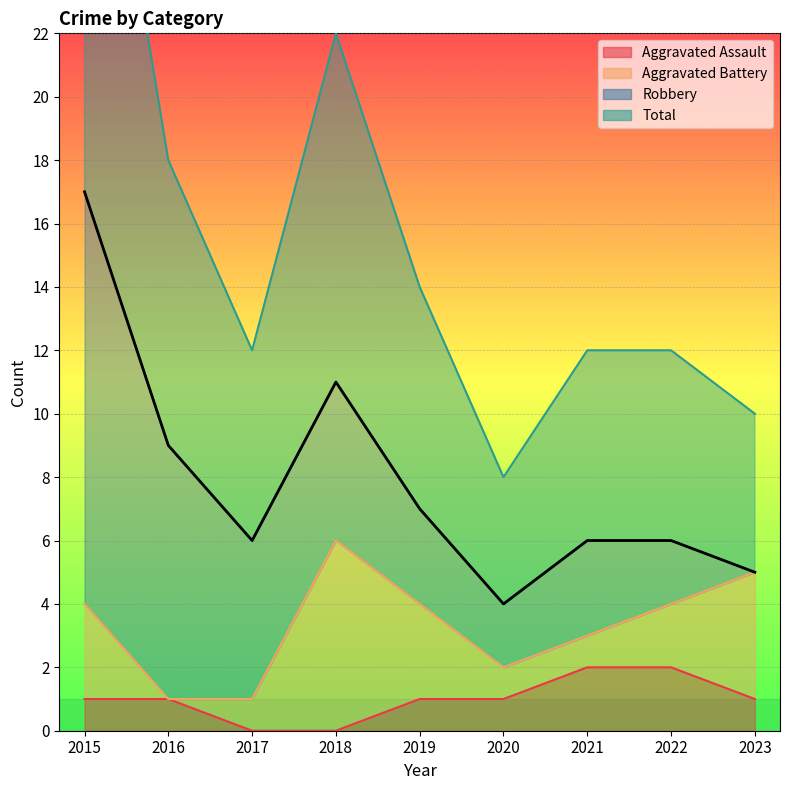

Is it true that Aggravated Assault equals 1 at 2015?

True